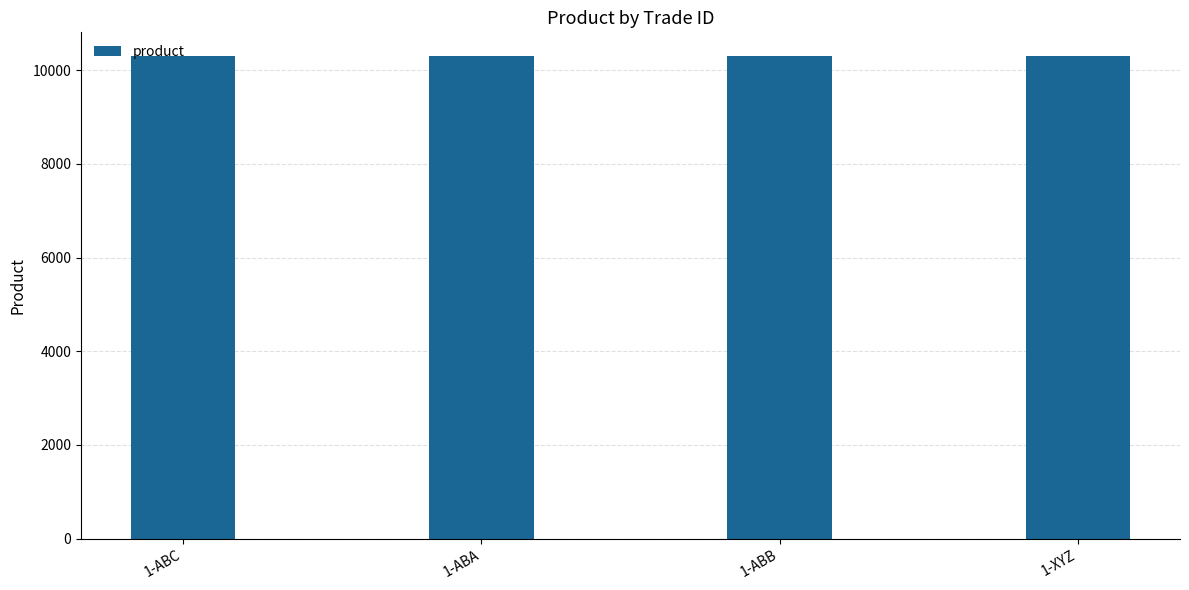

What is the label of the 3rd bar from the right?

1-ABA